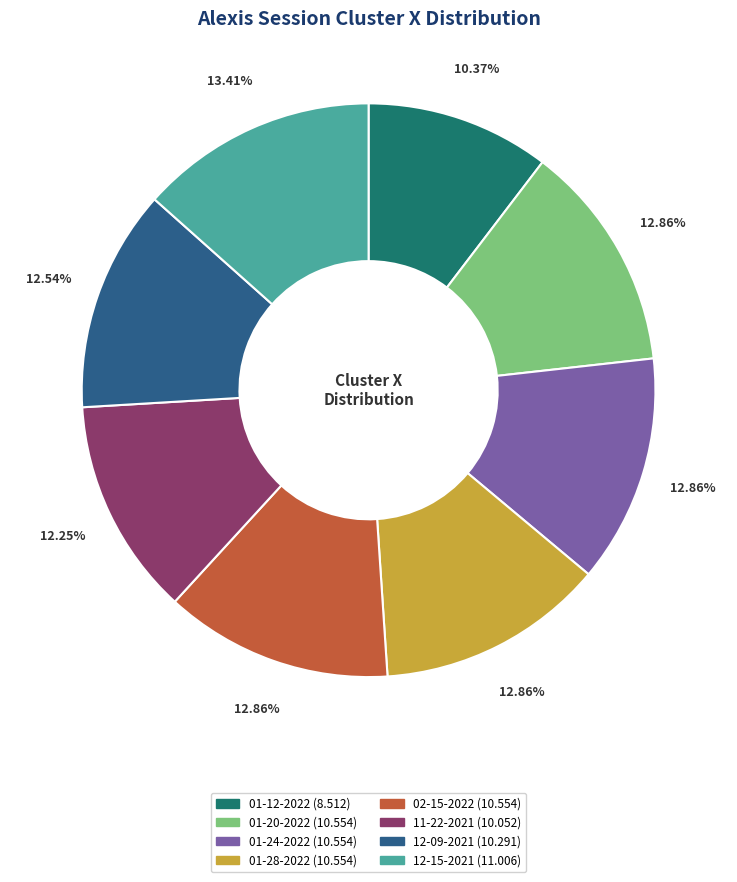

Is there any slice that represents more than half of the pie?

No